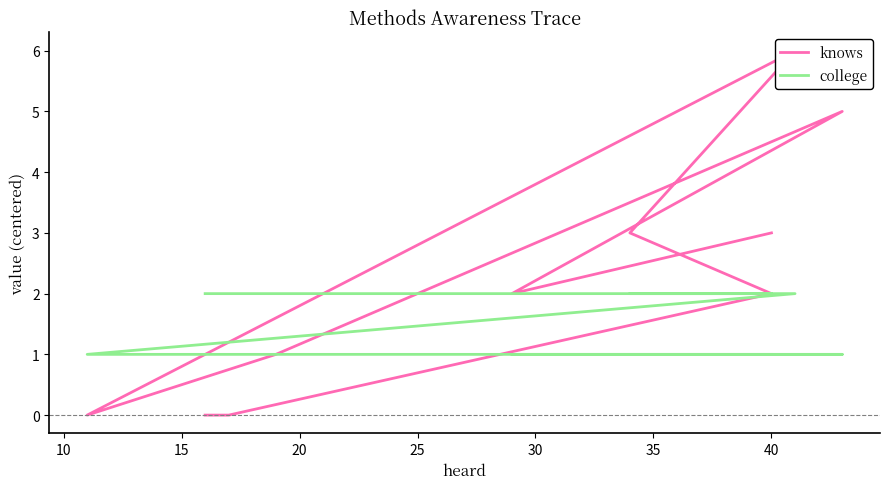

Which series ends up on top after the final intersection of knows and college?

knows